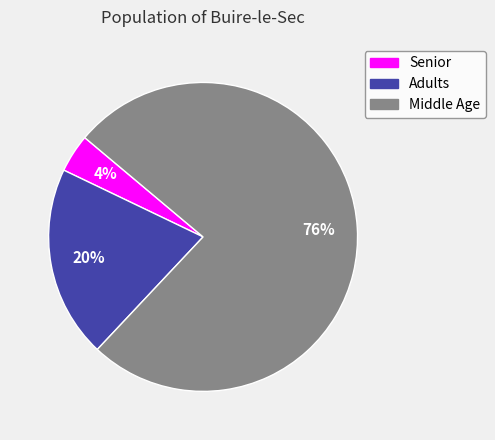

Count the number of slices in the pie.

3